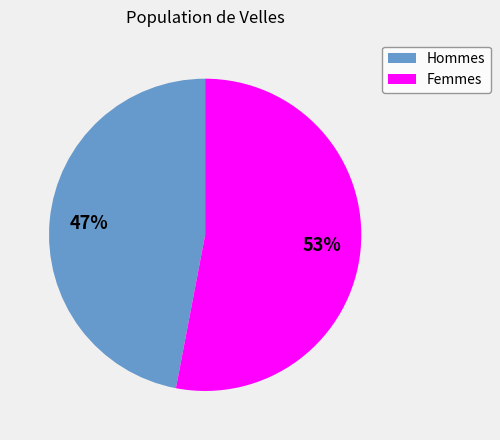

How many segments does this pie chart have?

2